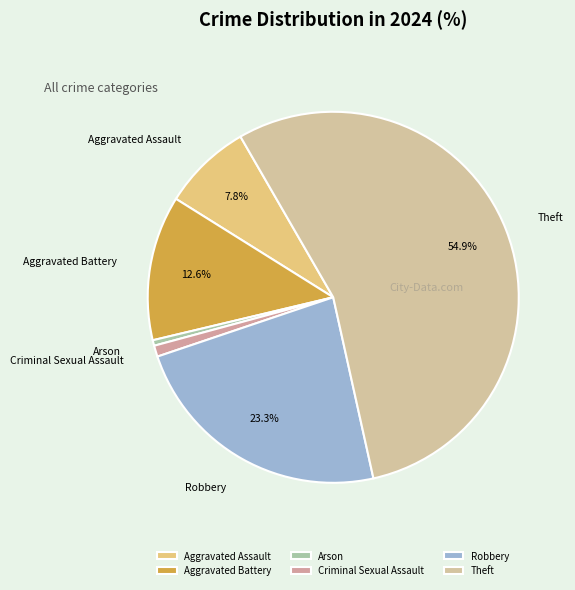

How many slices are in this pie chart?

6